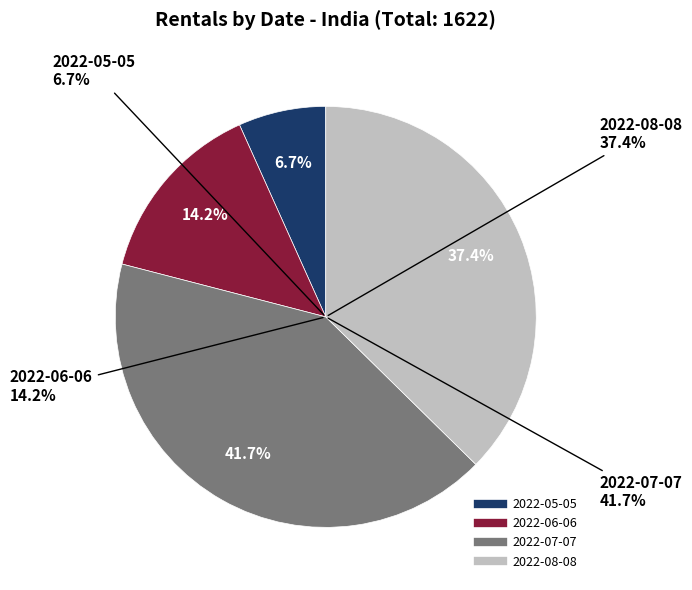

What is the largest slice in the pie chart?

2022-07-07